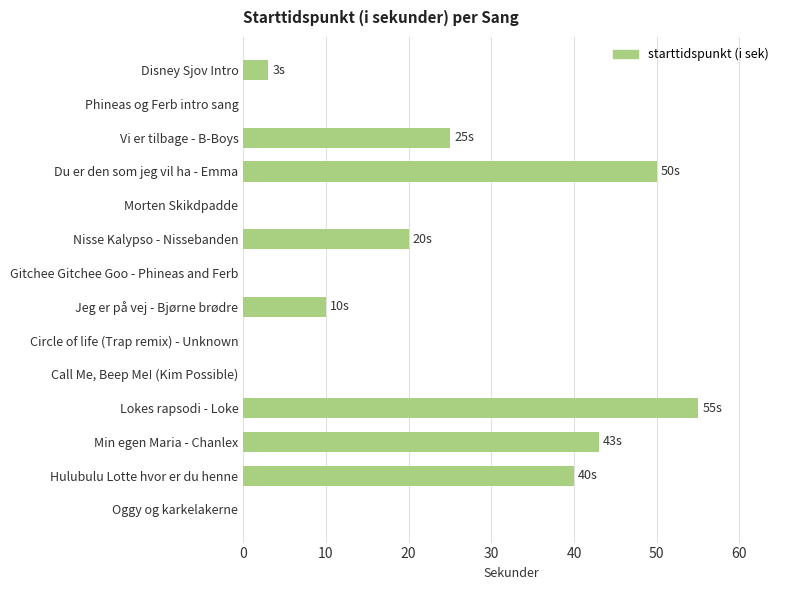

Does the chart contain stacked bars?

No